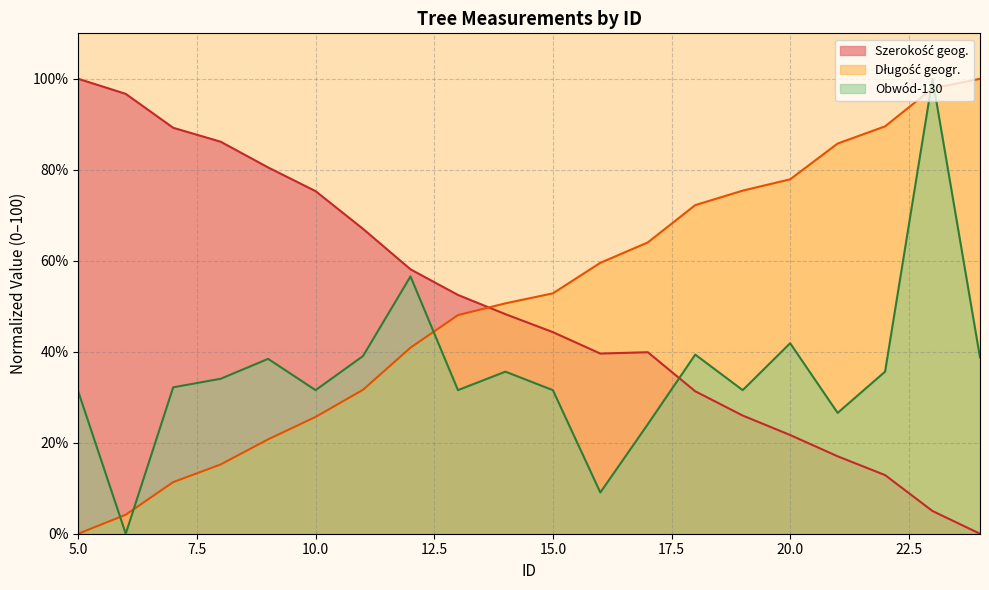

At which label does Długość geogr. first exceed 52?

15